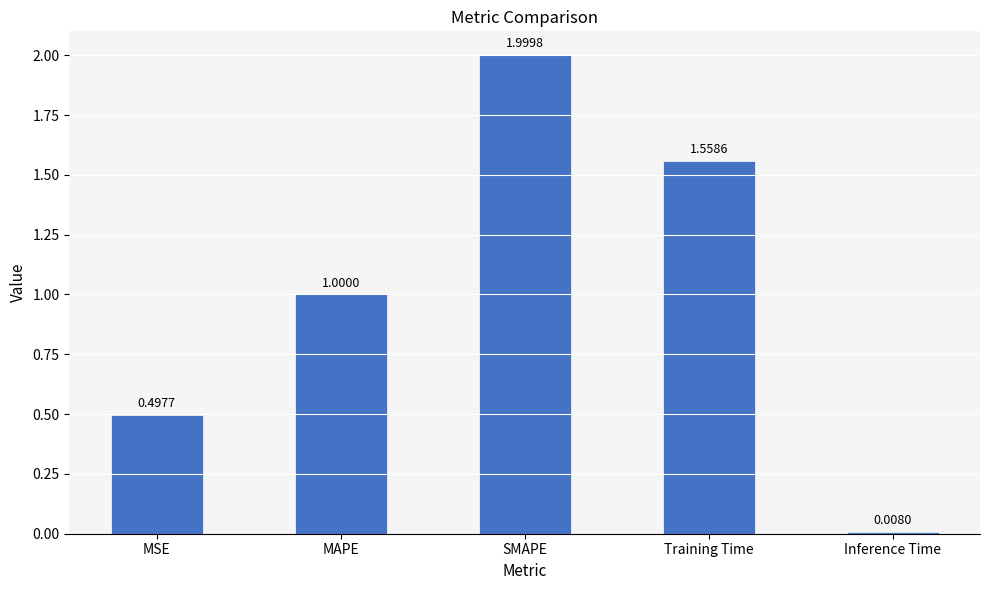

What is the change in value from SMAPE to Training Time?

-0.4